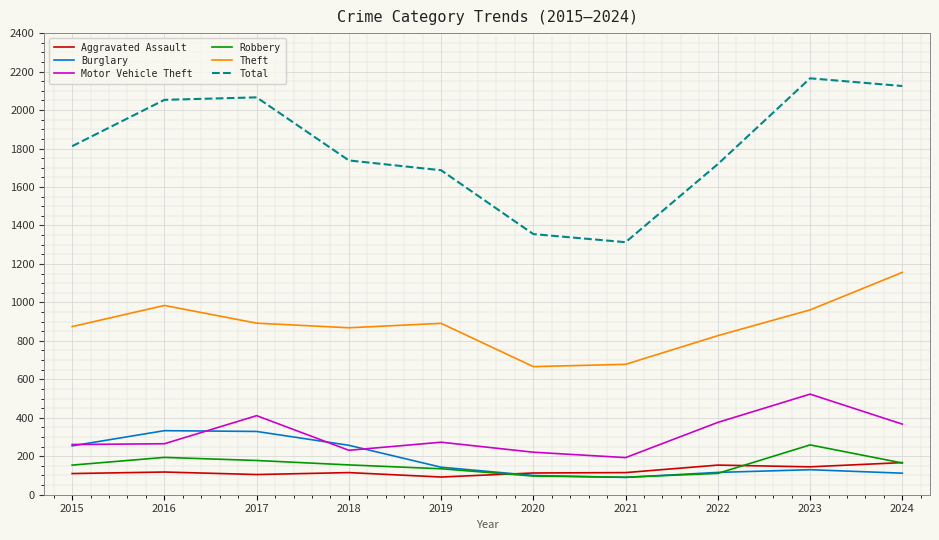

What is the average value of the Motor Vehicle Theft series?

312